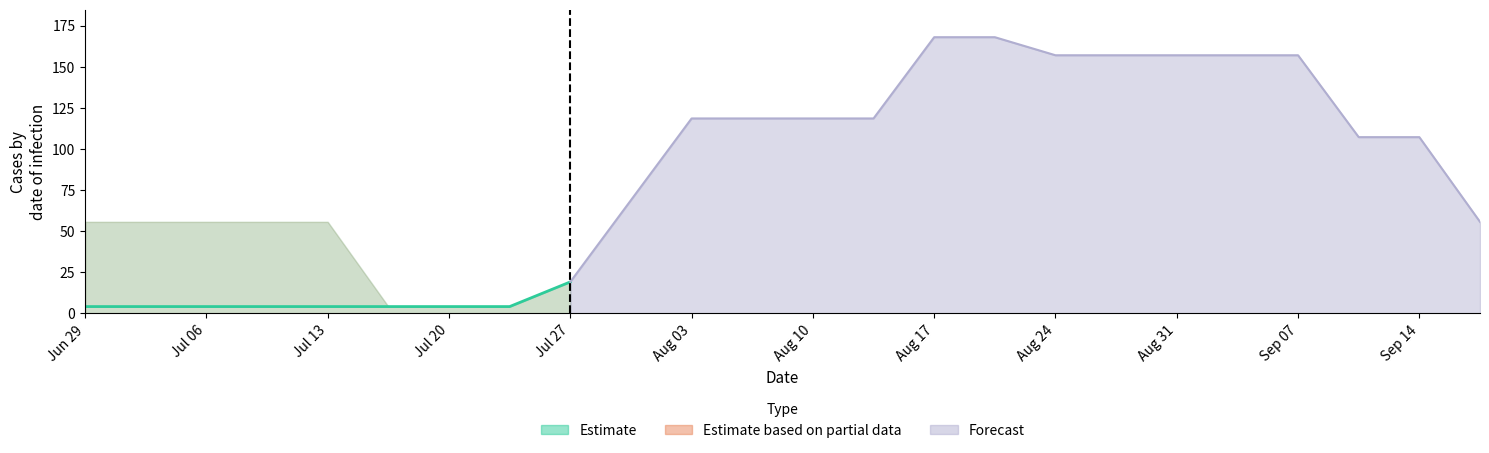

Reading left to right, transcribe all the data shown in this chart.

0.0: 0=4.1	1=4.1	2=4.1	3=4.1	4=4.1	5=4.1	6=4.1	7=4.1	8=19.1	9=68.8	10=118.5	11=118.5	12=118.5	13=118.5	14=167.9	15=167.9	16=156.9	17=156.9	18=105.4	19=105.4	20=105.4	21=105.4	22=105.4	23=53.9
1.0: 0=55.6	1=55.6	2=55.6	3=55.6	4=55.6	5=4.1	6=4.1	7=4.1	8=19.1	9=68.8	10=118.5	11=118.5	12=118.5	13=118.5	14=167.9	15=167.9	16=158.6	17=158.6	18=158.6	19=107.1	20=107.1	21=55.6	22=55.6	23=55.6
2.0: 0=4.1	1=4.1	2=4.1	3=4.1	4=4.1	5=4.1	6=4.1	7=4.1	8=19.1	9=68.8	10=118.5	11=118.5	12=118.5	13=118.5	14=167.9	15=167.9	16=156.9	17=156.9	18=156.9	19=156.9	20=156.9	21=107.1	22=107.1	23=55.6